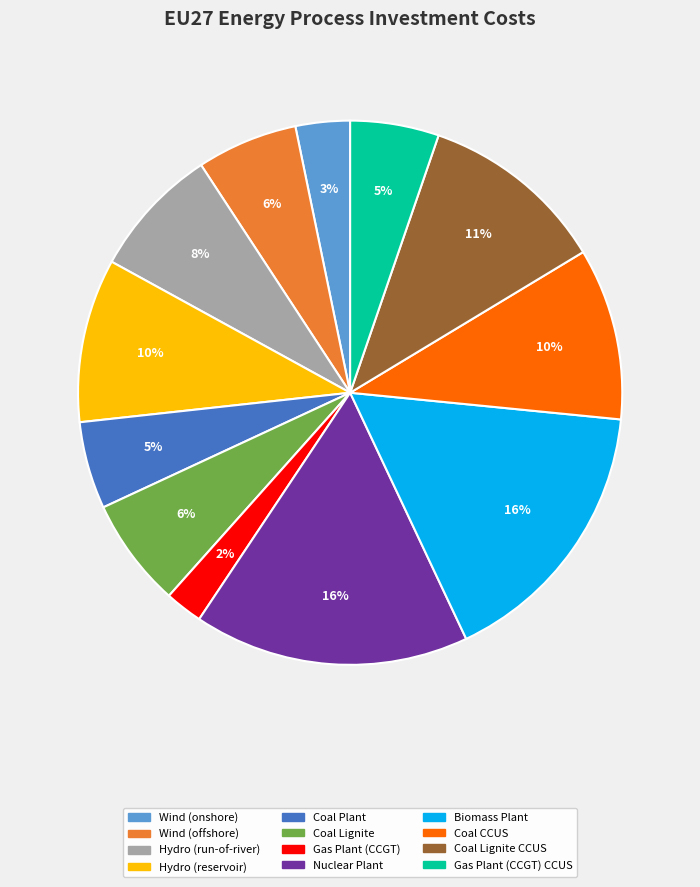

To the nearest percent, what is the difference between the largest and smallest slice percentages?

14%